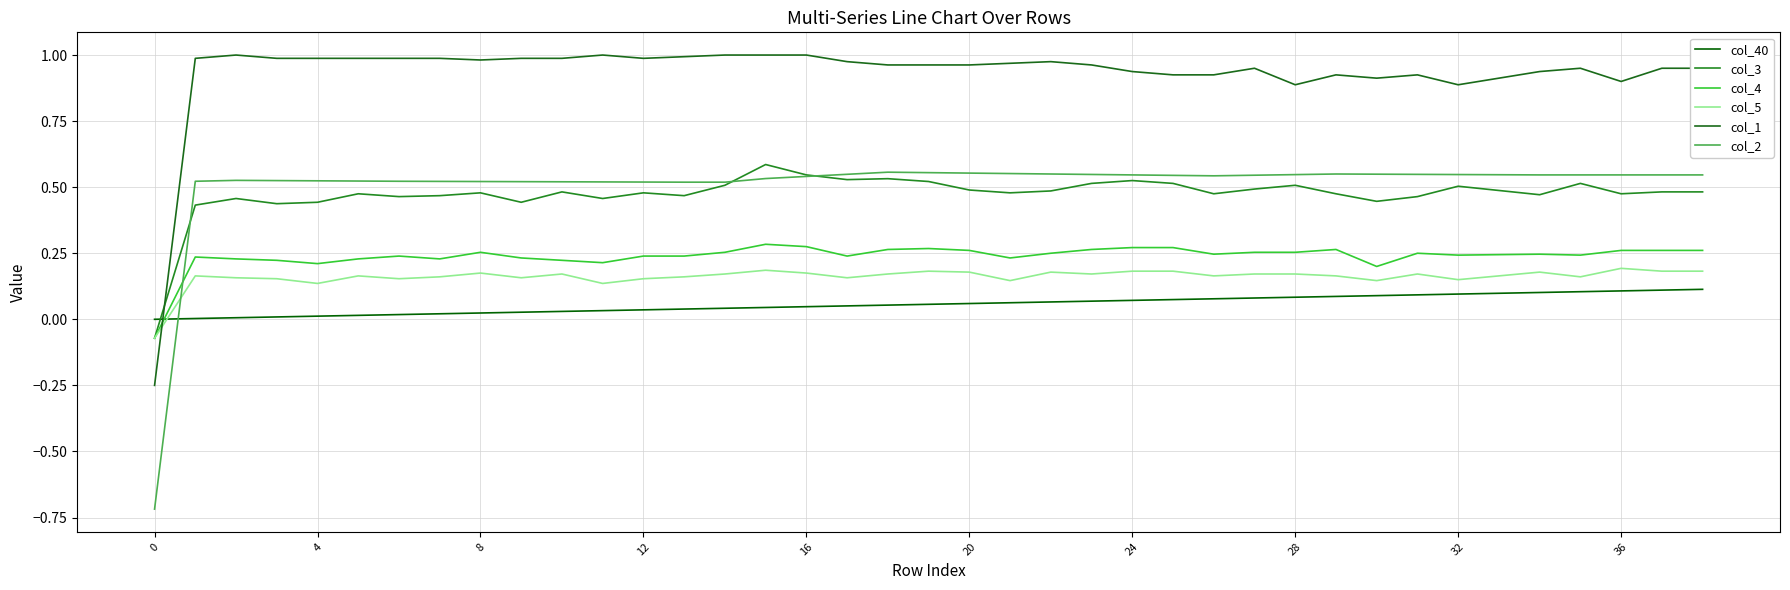

Reading left to right, what are all the values shown in this chart?

col_40: 0.0	0.0	0.0	0.0	0.0	0.0	0.0	0.0	0.0	0.0	0.0	0.0	0.0	0.0	0.0	0.0	0.0	0.1	0.1	0.1	0.1	0.1	0.1	0.1	0.1	0.1	0.1	0.1	0.1	0.1	0.1	0.1	0.1	0.1	0.1	0.1	0.1	0.1	0.1
col_3: -0.1	0.4	0.5	0.4	0.4	0.5	0.5	0.5	0.5	0.4	0.5	0.5	0.5	0.5	0.5	0.6	0.5	0.5	0.5	0.5	0.5	0.5	0.5	0.5	0.5	0.5	0.5	0.5	0.5	0.5	0.4	0.5	0.5	0.5	0.5	0.5	0.5	0.5	0.5
col_4: -0.1	0.2	0.2	0.2	0.2	0.2	0.2	0.2	0.3	0.2	0.2	0.2	0.2	0.2	0.3	0.3	0.3	0.2	0.3	0.3	0.3	0.2	0.2	0.3	0.3	0.3	0.2	0.3	0.3	0.3	0.2	0.2	0.2	0.2	0.2	0.2	0.3	0.3	0.3
col_5: -0.1	0.2	0.2	0.2	0.1	0.2	0.2	0.2	0.2	0.2	0.2	0.1	0.2	0.2	0.2	0.2	0.2	0.2	0.2	0.2	0.2	0.1	0.2	0.2	0.2	0.2	0.2	0.2	0.2	0.2	0.1	0.2	0.1	0.2	0.2	0.2	0.2	0.2	0.2
col_1: -0.2	1.0	1.0	1.0	1.0	1.0	1.0	1.0	1.0	1.0	1.0	1.0	1.0	1.0	1.0	1.0	1.0	1.0	1.0	1.0	1.0	1.0	1.0	1.0	0.9	0.9	0.9	1.0	0.9	0.9	0.9	0.9	0.9	0.9	0.9	1.0	0.9	1.0	1.0
col_2: -0.7	0.5	0.5	0.5	0.5	0.5	0.5	0.5	0.5	0.5	0.5	0.5	0.5	0.5	0.5	0.5	0.5	0.5	0.6	0.6	0.6	0.6	0.5	0.5	0.5	0.5	0.5	0.5	0.5	0.5	0.5	0.5	0.5	0.5	0.5	0.5	0.5	0.5	0.5